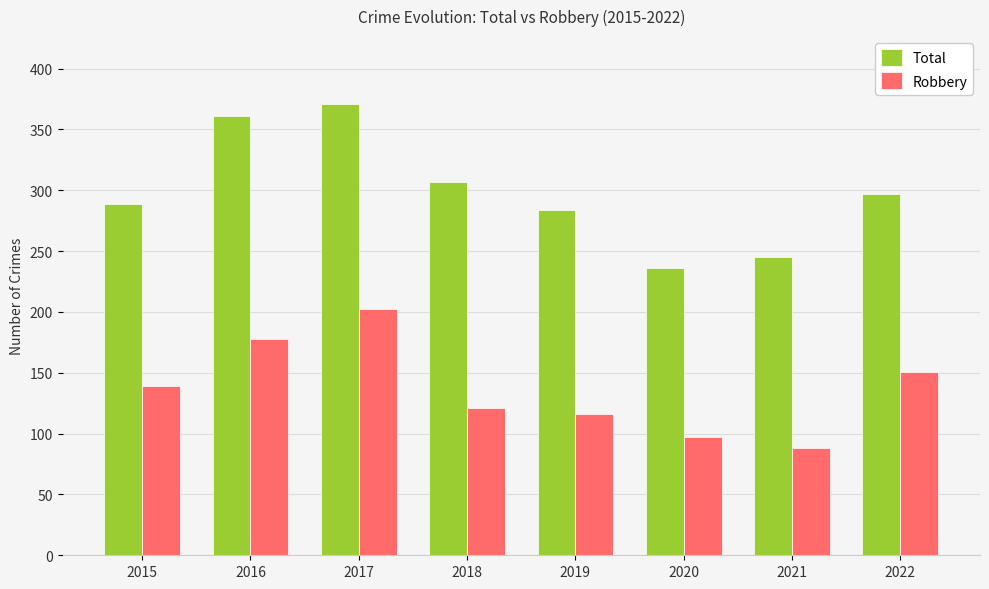

List the series in order of their overall mean, highest first.

Total, Robbery